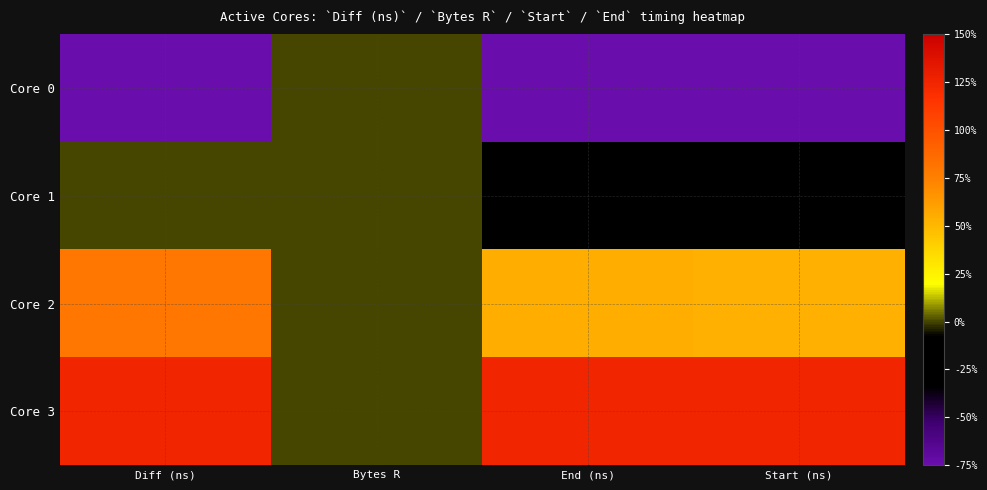

Count the number of categories in the chart.

4